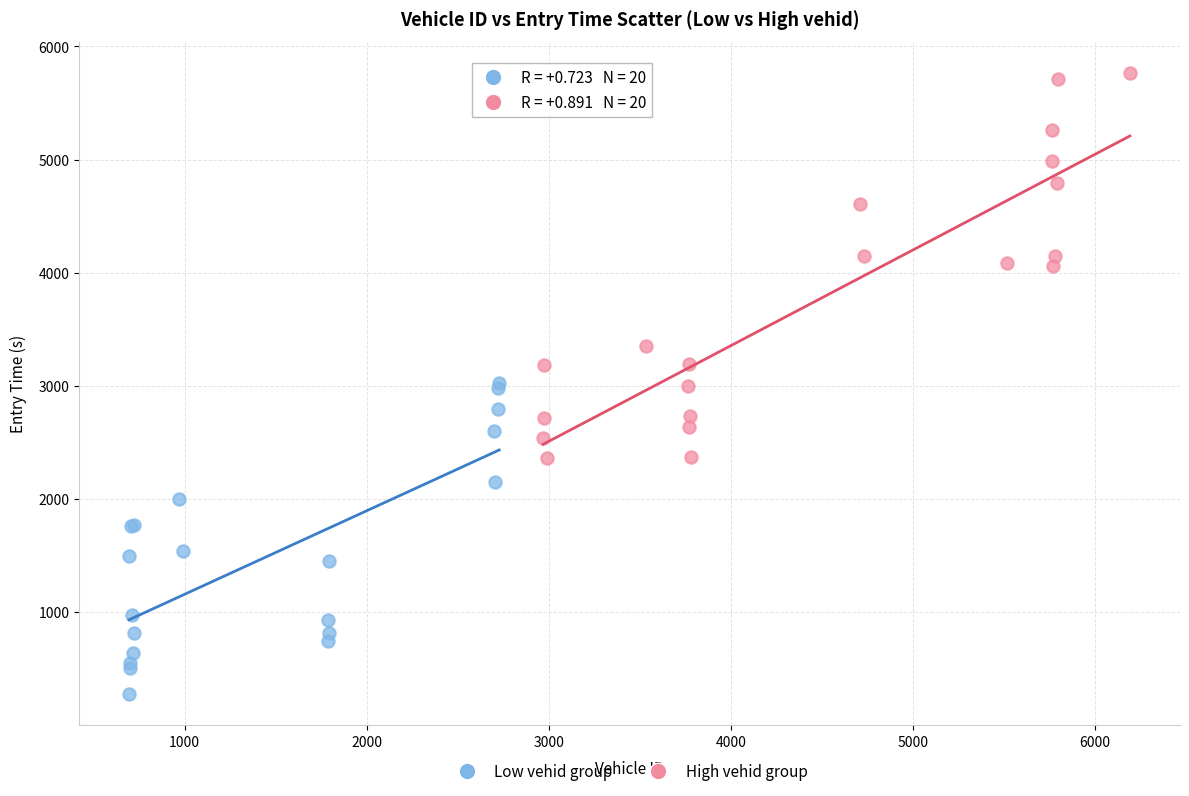

Which series reaches the maximum Y coordinate?

High vehid group